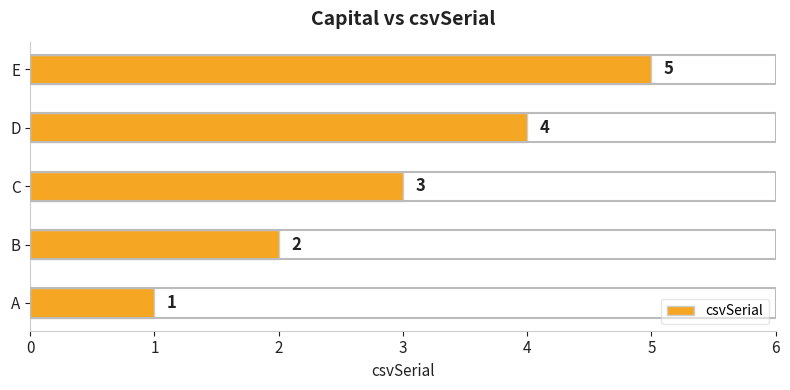

Rank the categories by value from highest to lowest.

E, D, C, B, A